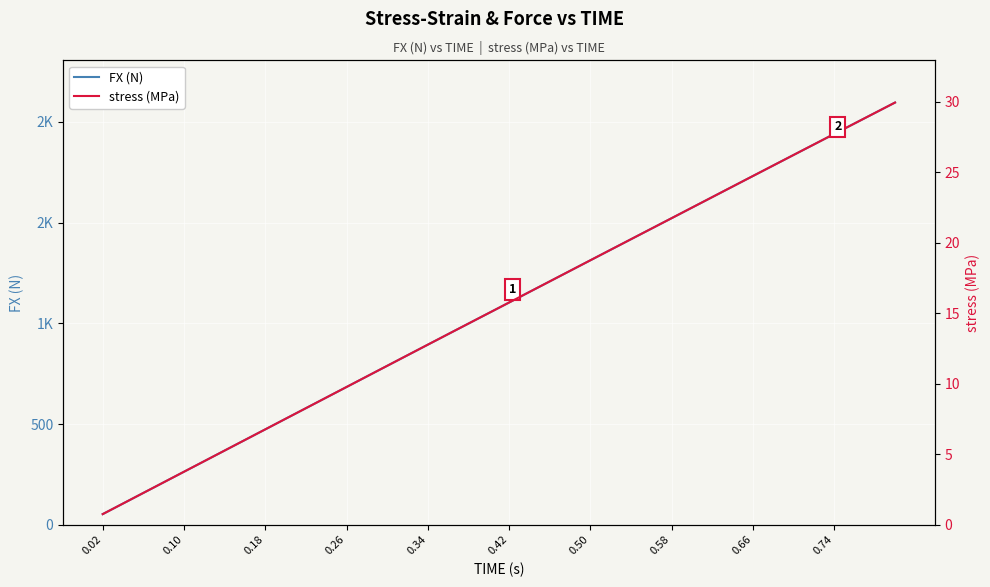

Rank the series at 0.50 from highest to lowest value.

FX (N), stress (MPa)